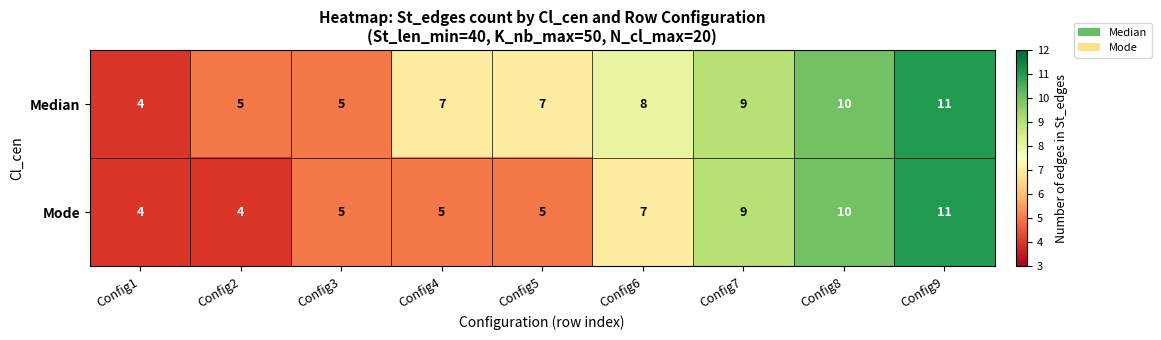

What is the difference between the Median values at Config9 and Config6?

3